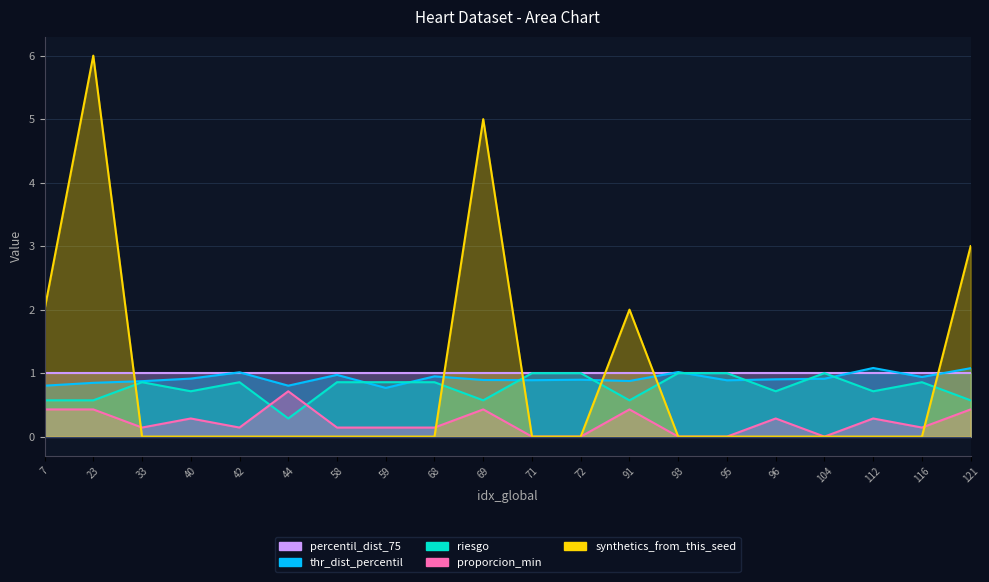

Which series ends up on top after the final intersection of thr_dist_percentil and riesgo?

thr_dist_percentil